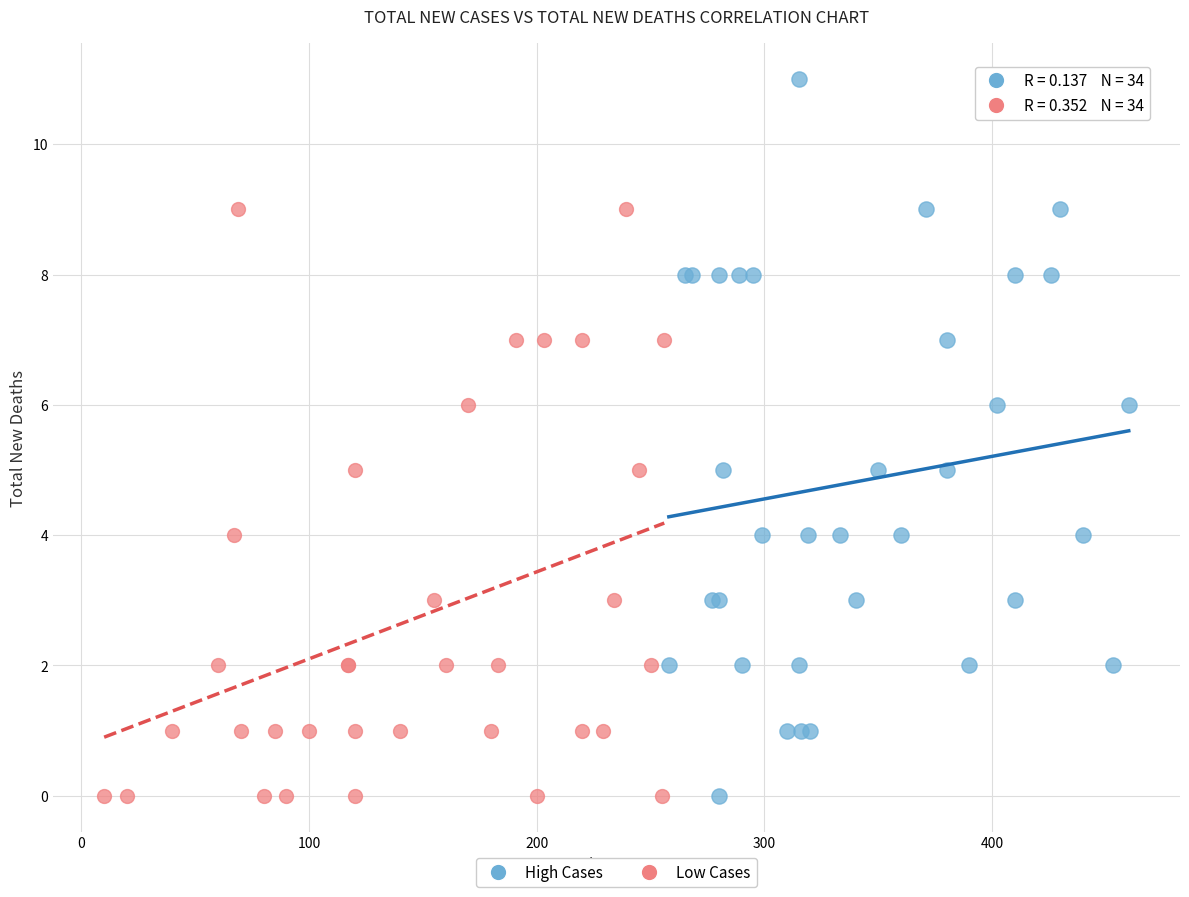

Which series reaches the maximum Y coordinate?

High Cases